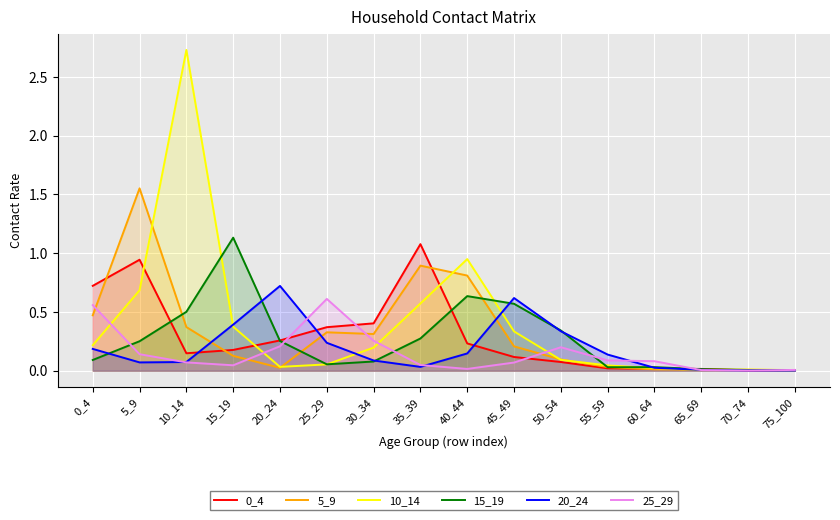

How many lines are shown in the chart?

6